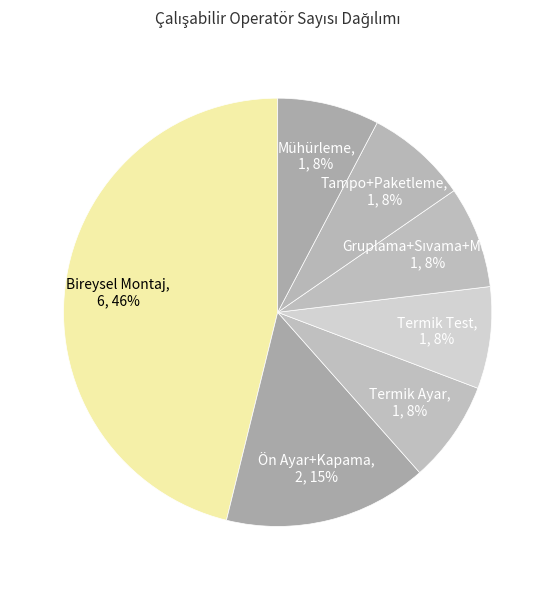

To the nearest percent, what is the difference between the largest and smallest slice percentages?

38%